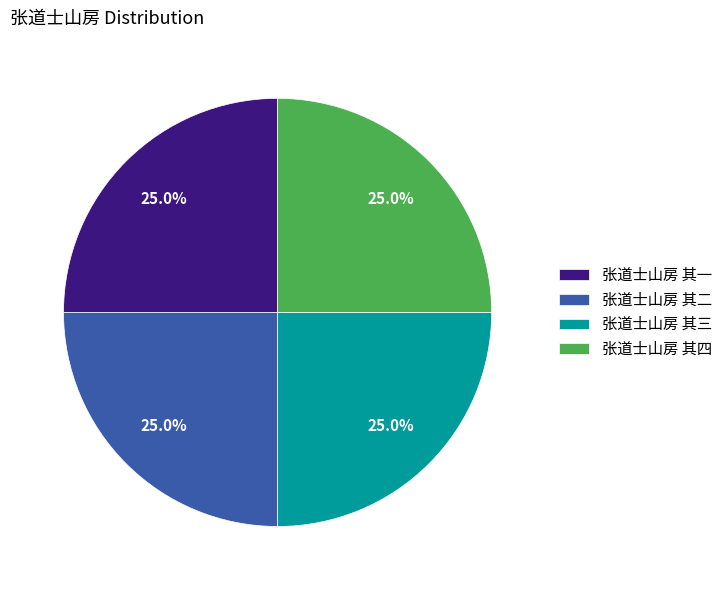

What is the total percentage of 张道士山房 其二 and 张道士山房 其一?

50.0%